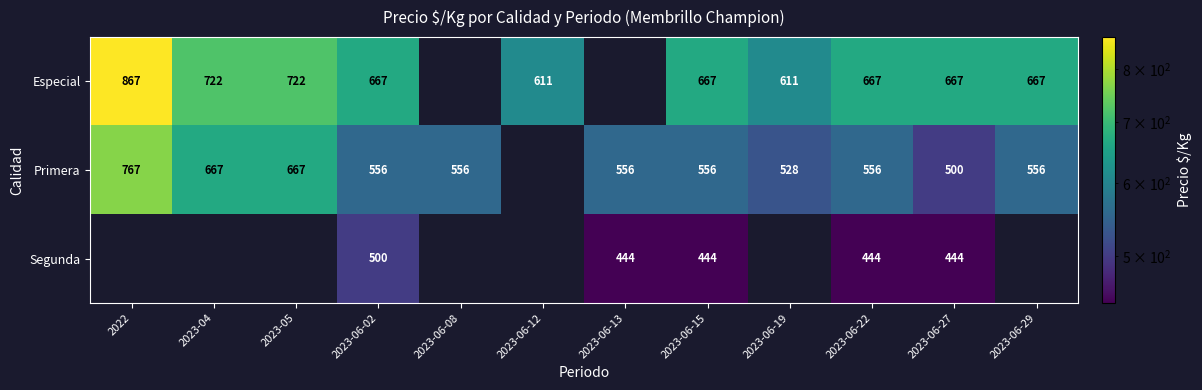

Which label corresponds to the smallest value in the chart?

2023-06-13